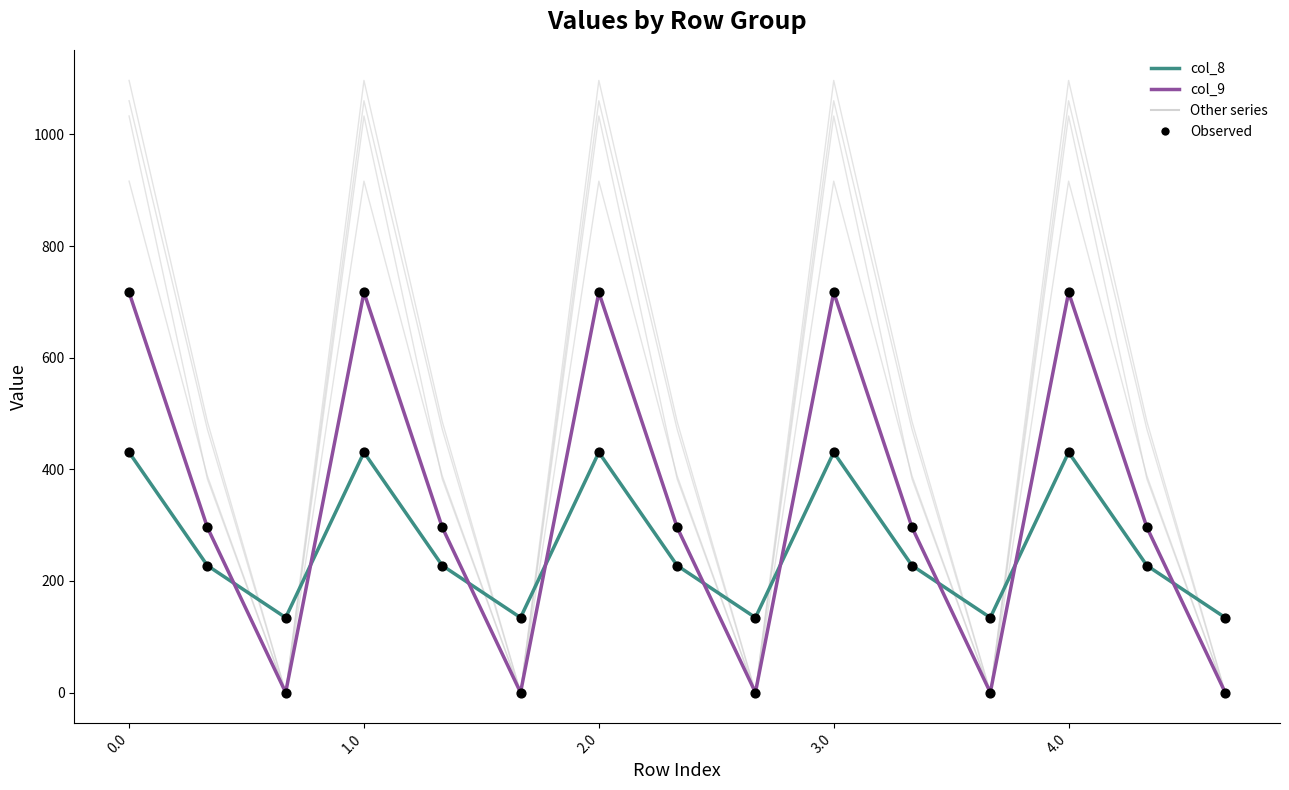

Which series has the largest total across all categories?

col_9